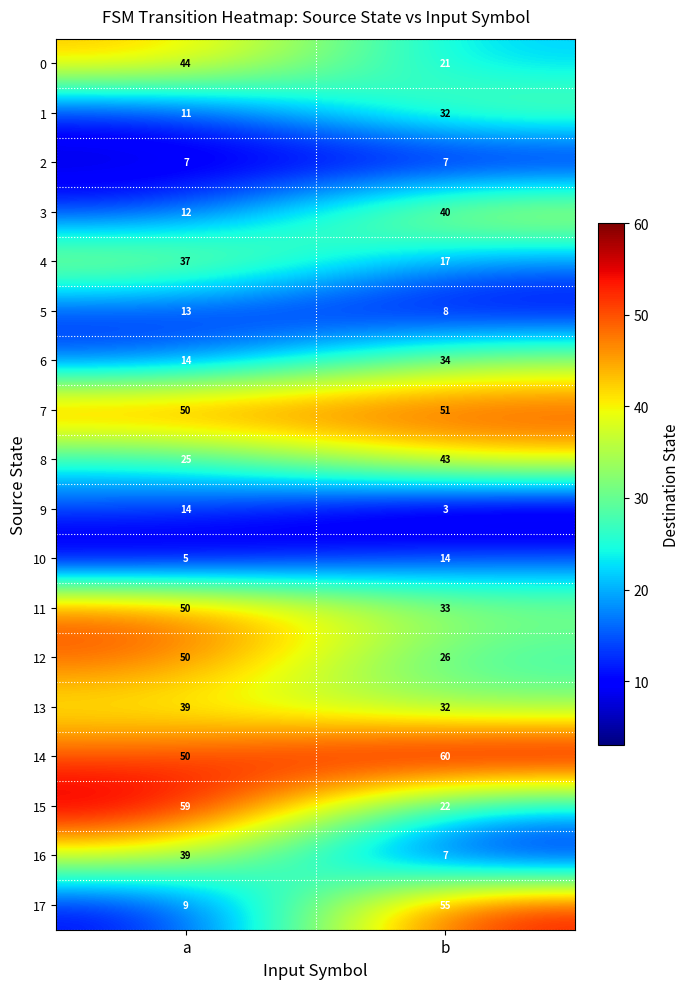

Which series changed the most between a and b?

17